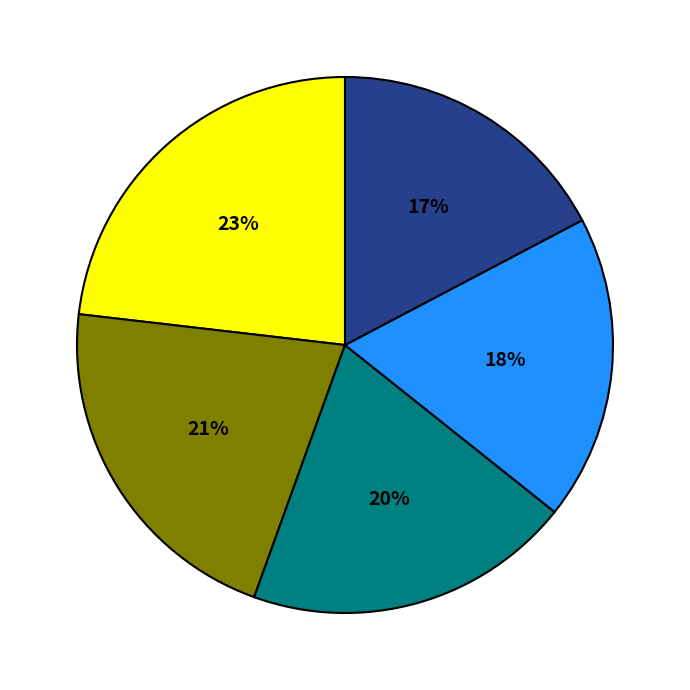

To the nearest percent, what is the difference between the largest and smallest slice percentages?

6%